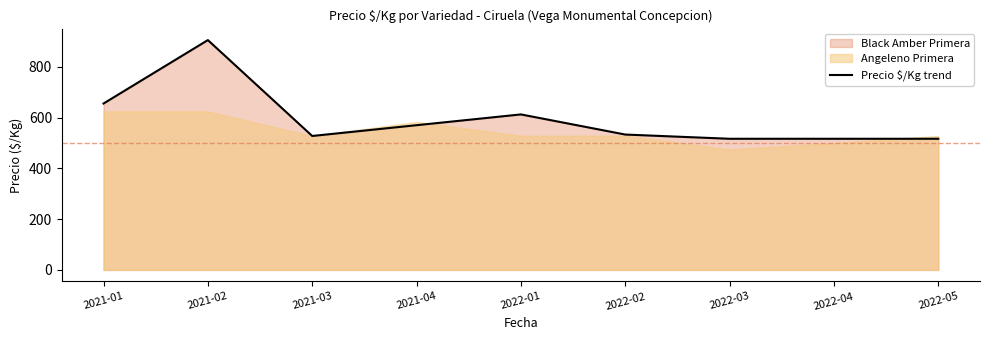

Does the chart have visible grid lines?

No